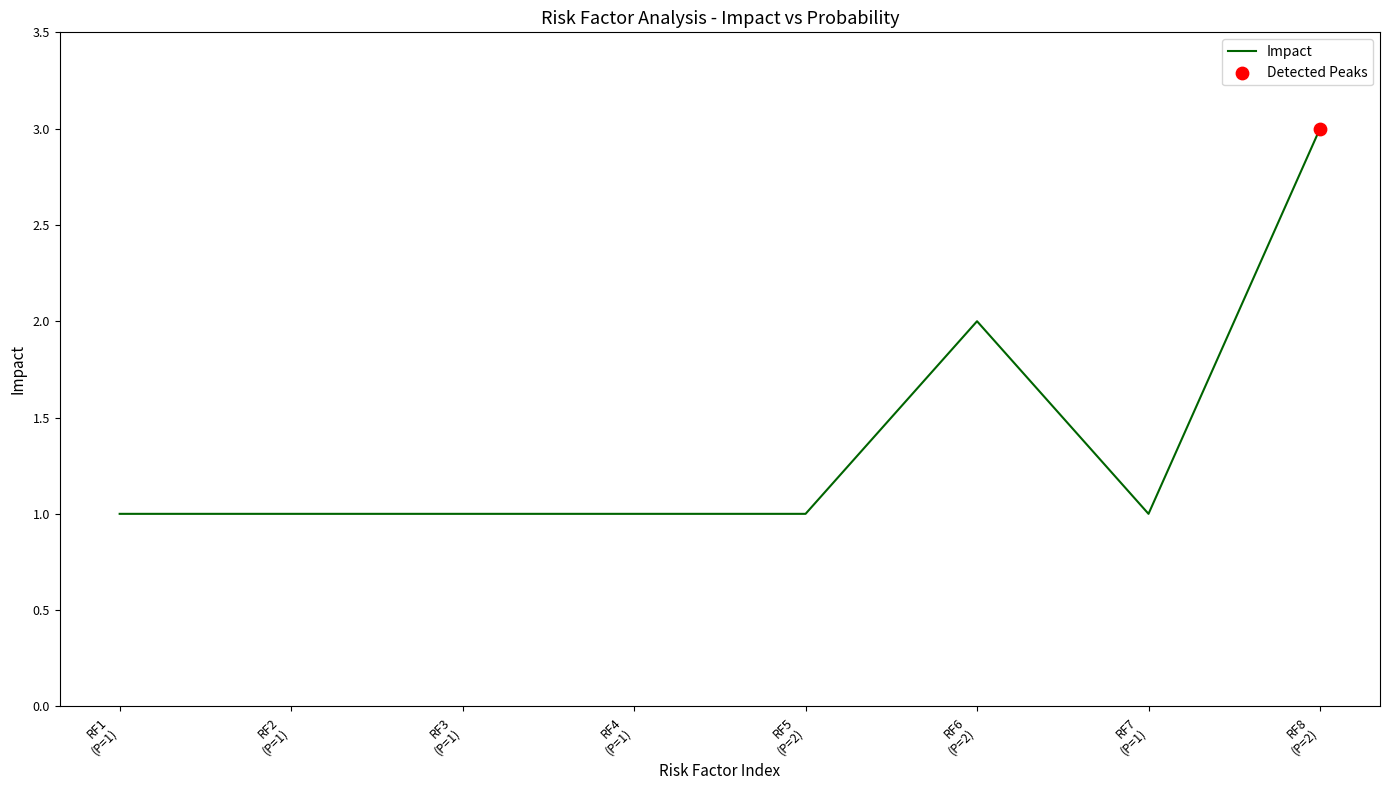

Between RF3
(P=1) and RF6
(P=2), which is larger?

RF6
(P=2)